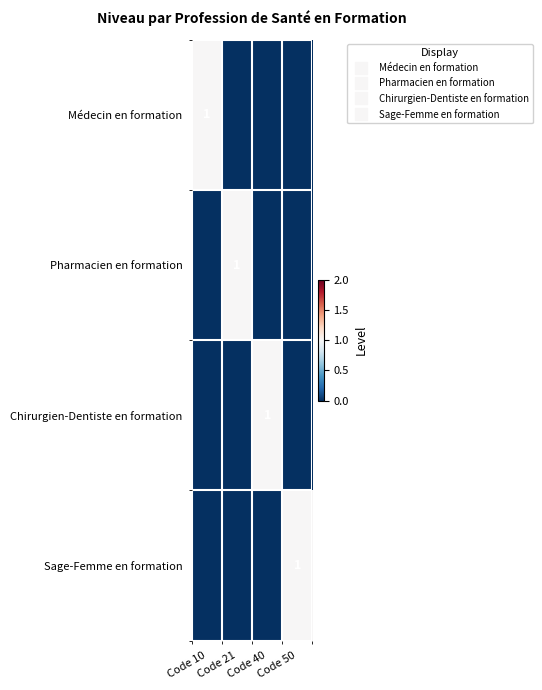

Which series changed the most between Code 10 and Code 40?

Médecin en formation